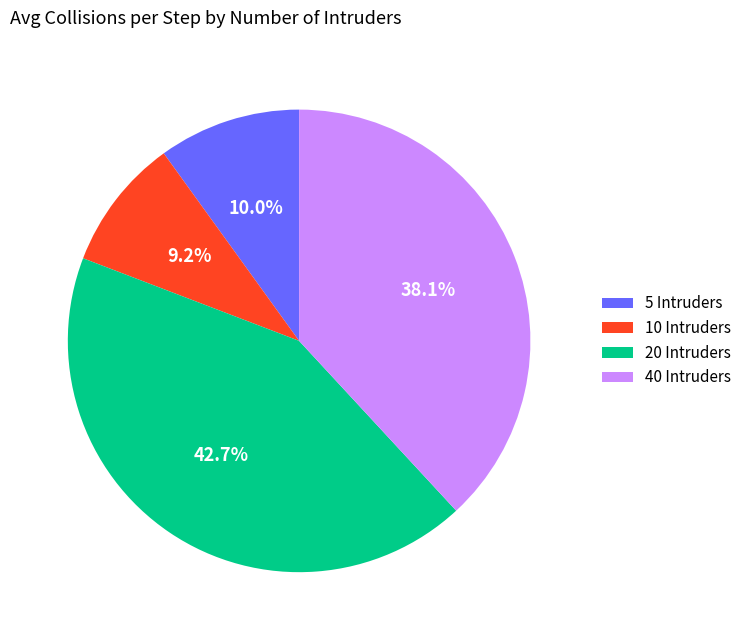

Which slice is the largest?

20 Intruders